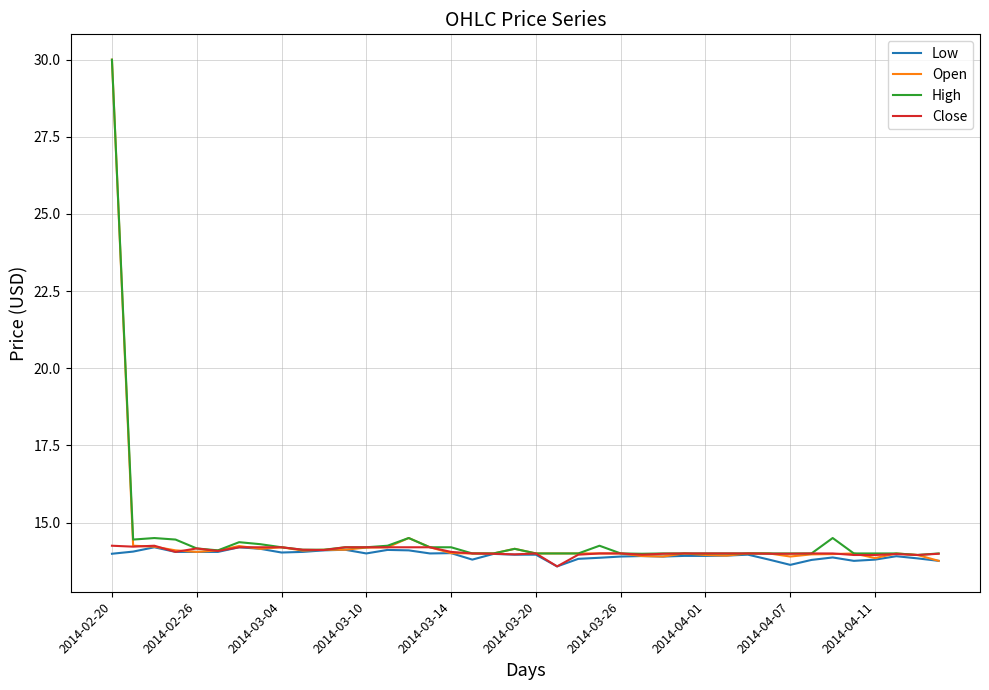

What is the minimum value shown in the chart?

13.6